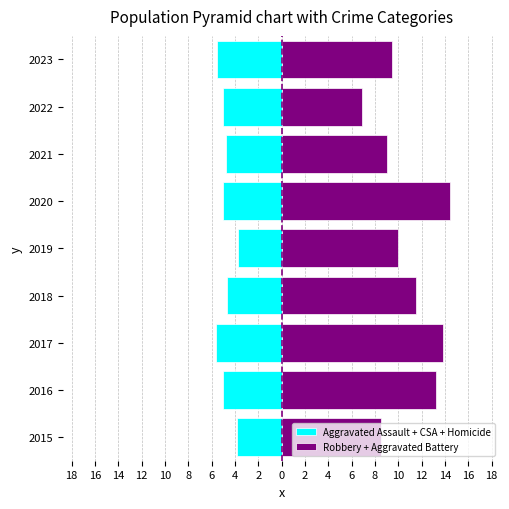

What is the minimum value shown in the chart?

-5.6